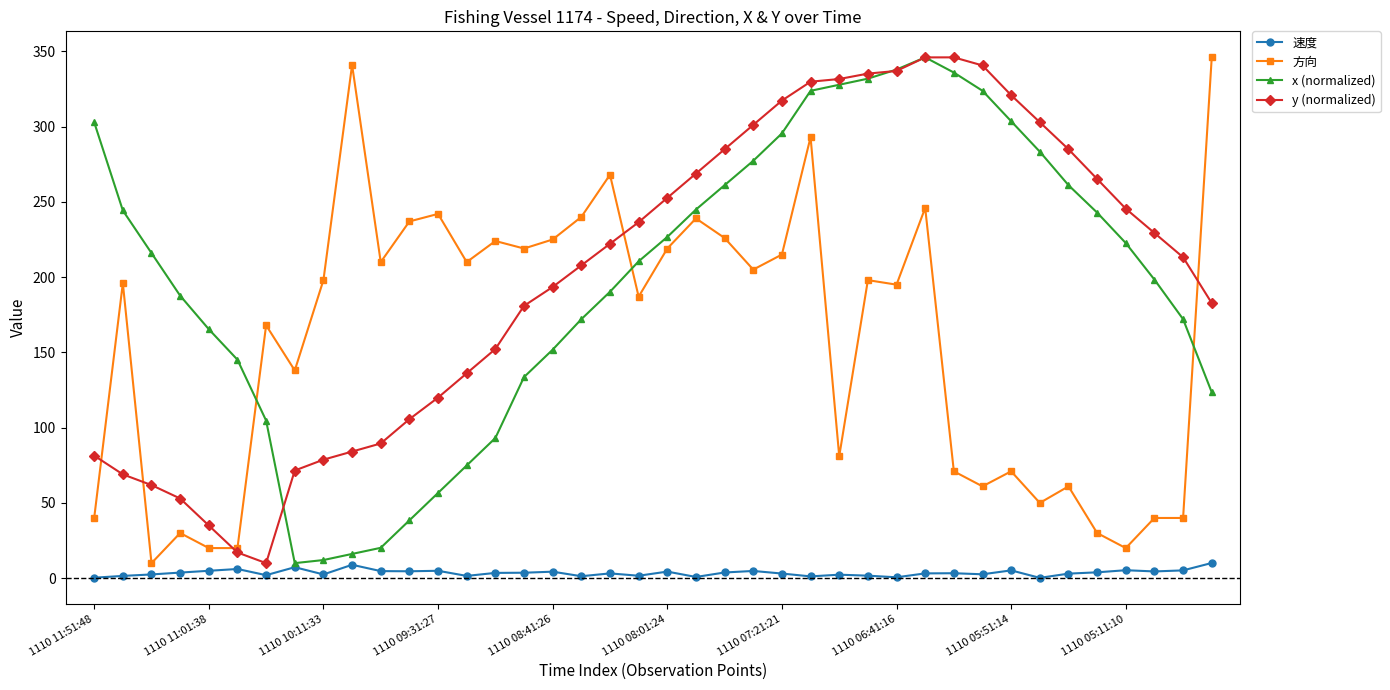

What is the difference between the maximum and minimum values in the x (normalized) series?

336.0